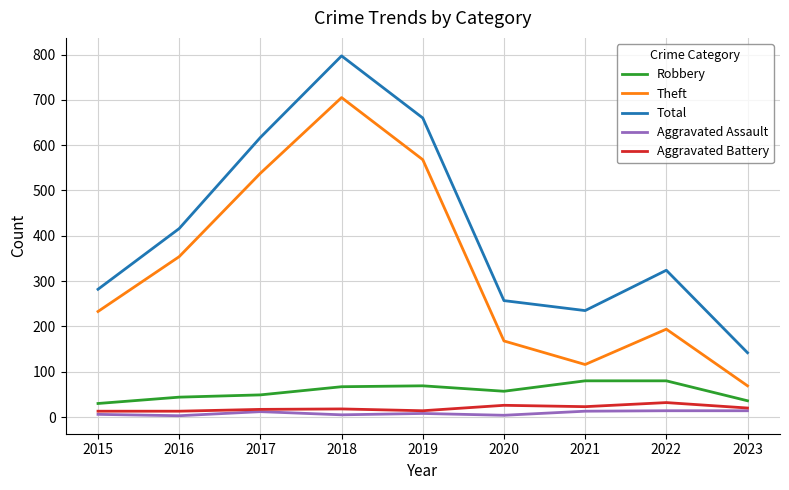

Rank the categories by Total value from lowest to highest.

2023, 2021, 2020, 2015, 2022, 2016, 2017, 2019, 2018